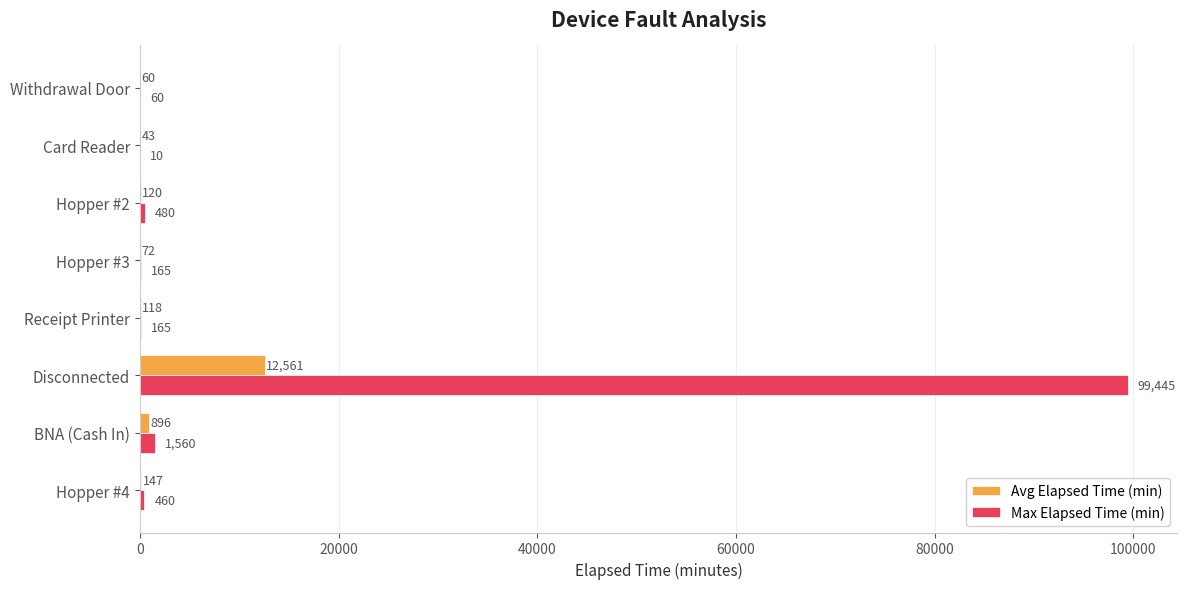

Between Hopper #3 and Card Reader, which series saw the biggest shift?

Max Elapsed Time (min)